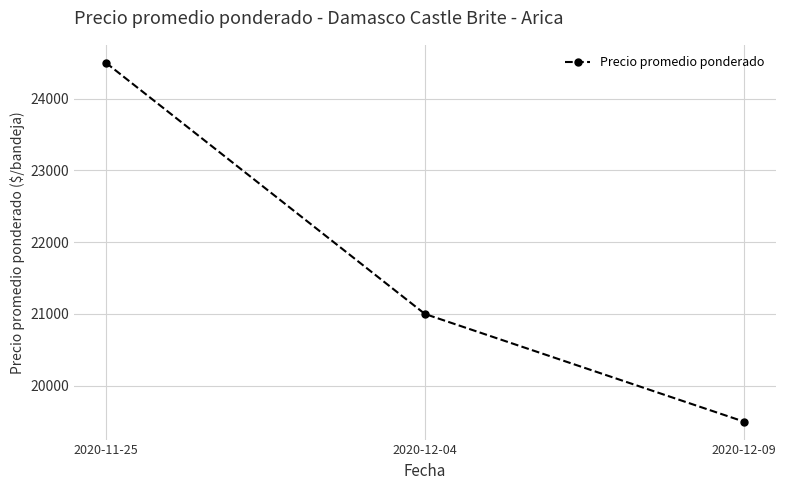

What is the sum of all values?

65000